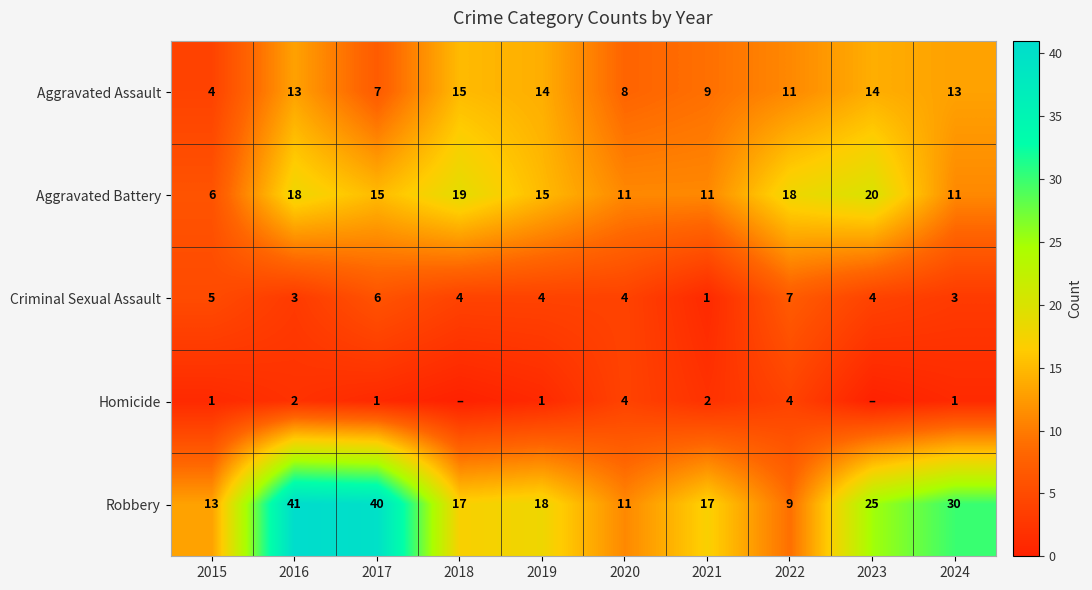

The value of Aggravated Battery at 2022 is 18. True or false?

True